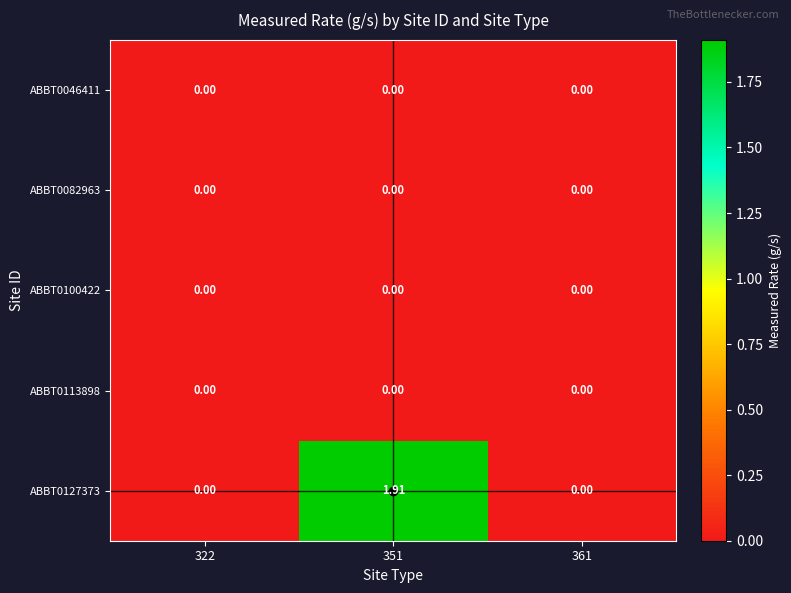

Is the value of ABBT0113898 at 322 greater than the value of ABBT0127373 at 351?

No